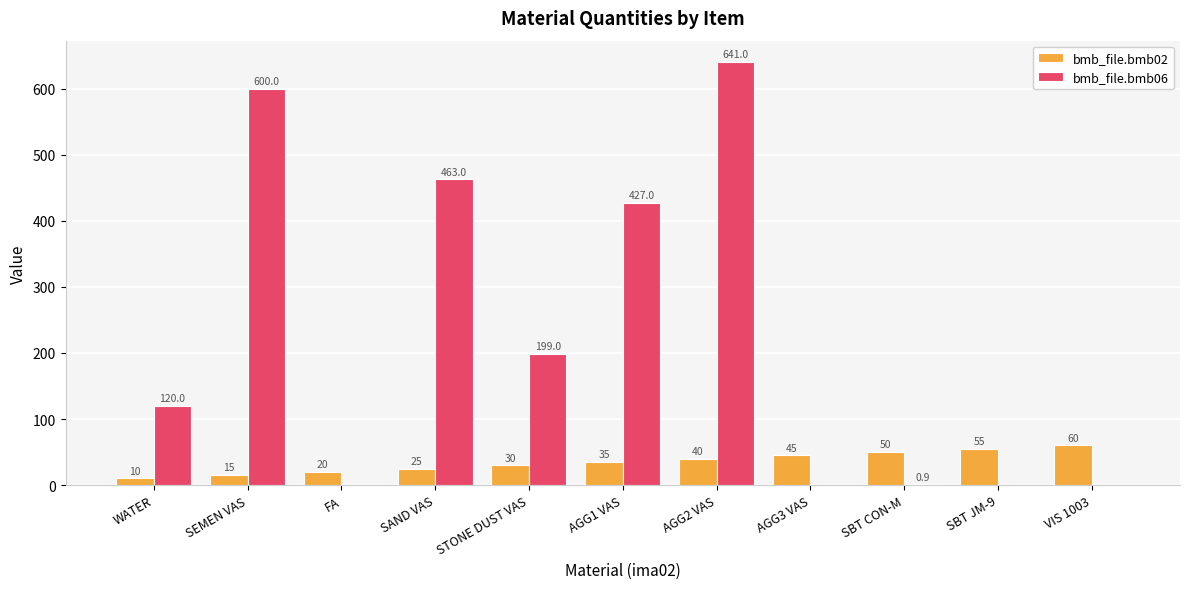

Which series has the largest range (max minus min)?

bmb_file.bmb06